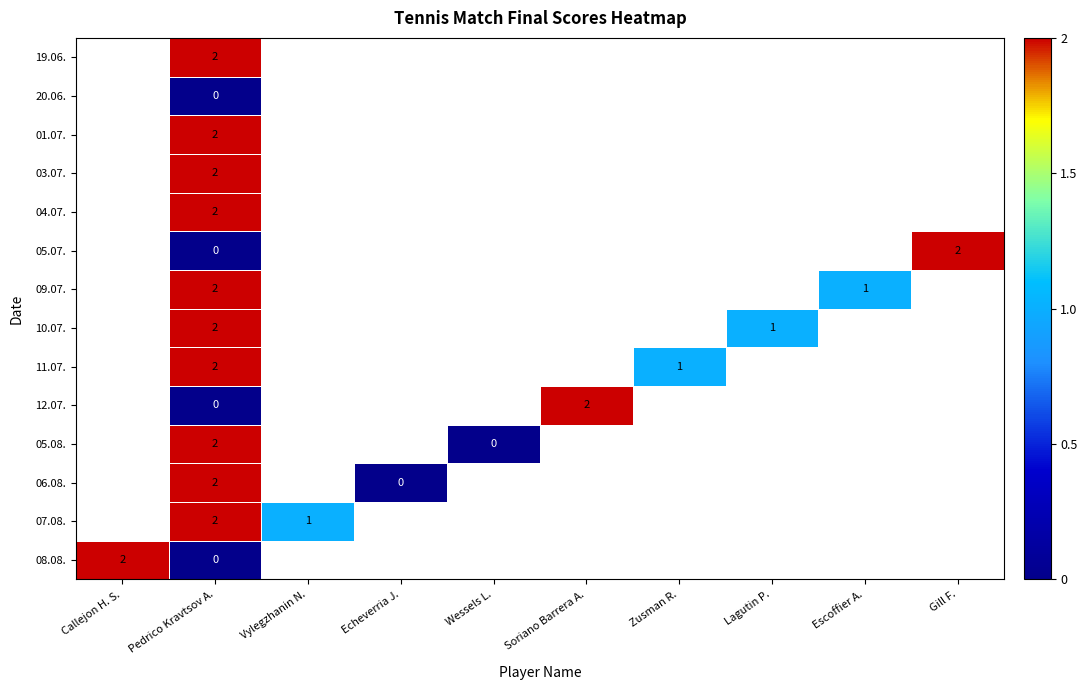

At Vylegzhanin N., list the series in order from smallest to largest.

08.08., 07.08., 06.08., 05.08., 12.07., 11.07., 10.07., 09.07., 05.07., 04.07., 03.07., 01.07., 20.06., 19.06.